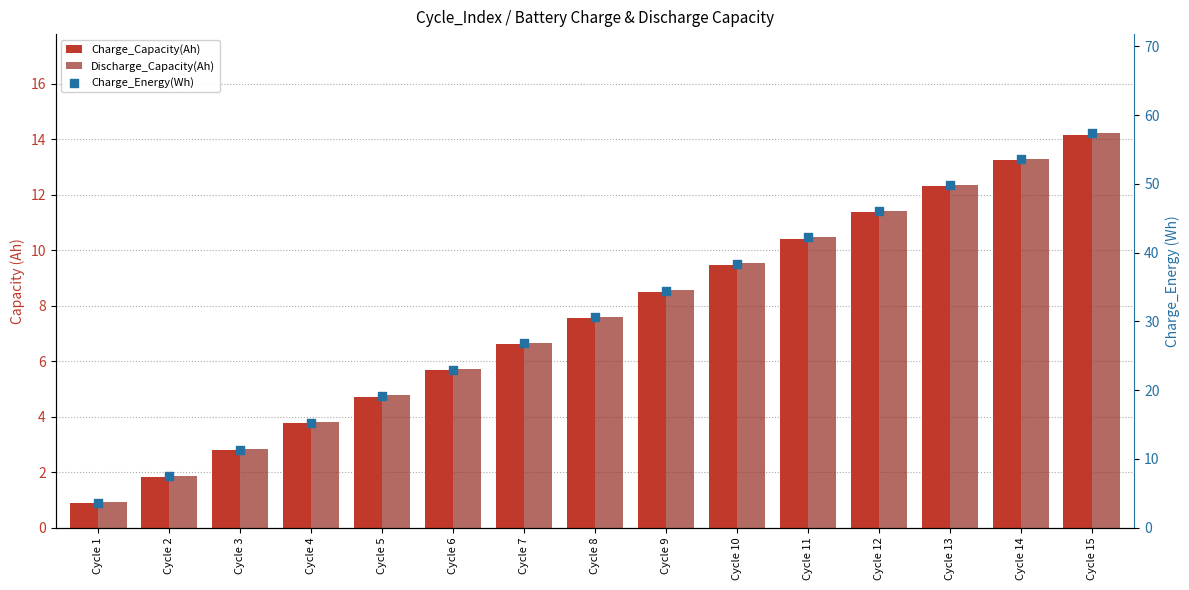

Which series has the largest total across all categories?

Charge_Energy(Wh)